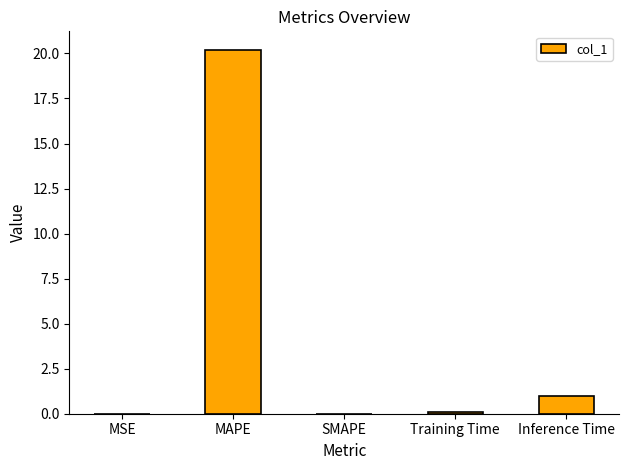

Which label corresponds to the largest value in the chart?

MAPE